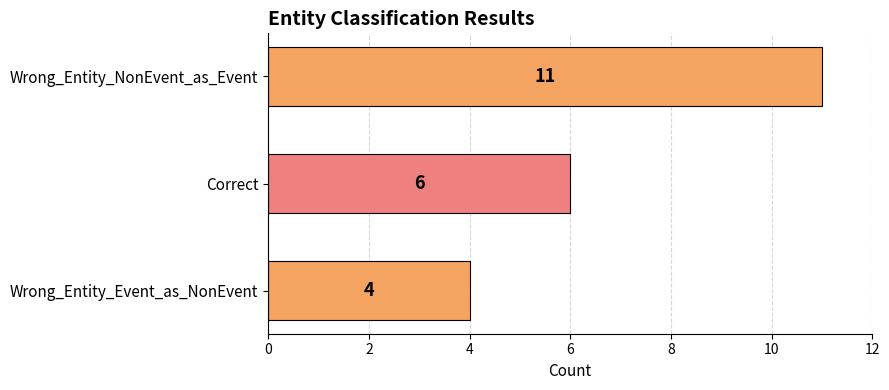

How many categories are shown in the chart?

3